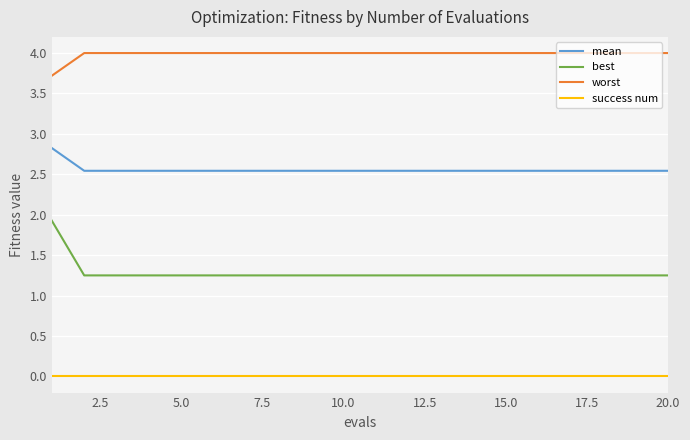

Does the chart display data point markers on the line(s)?

No